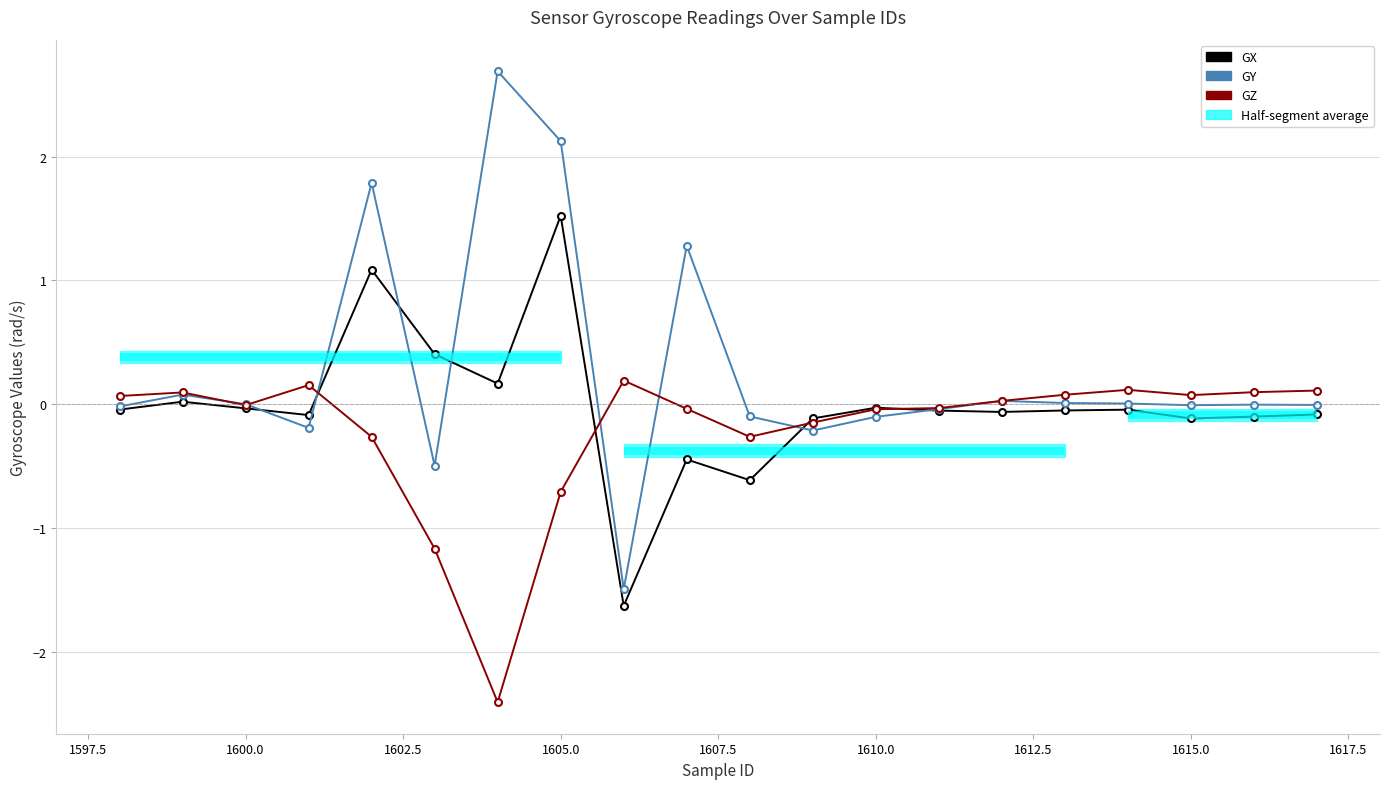

How many categories are shown in the chart?

20